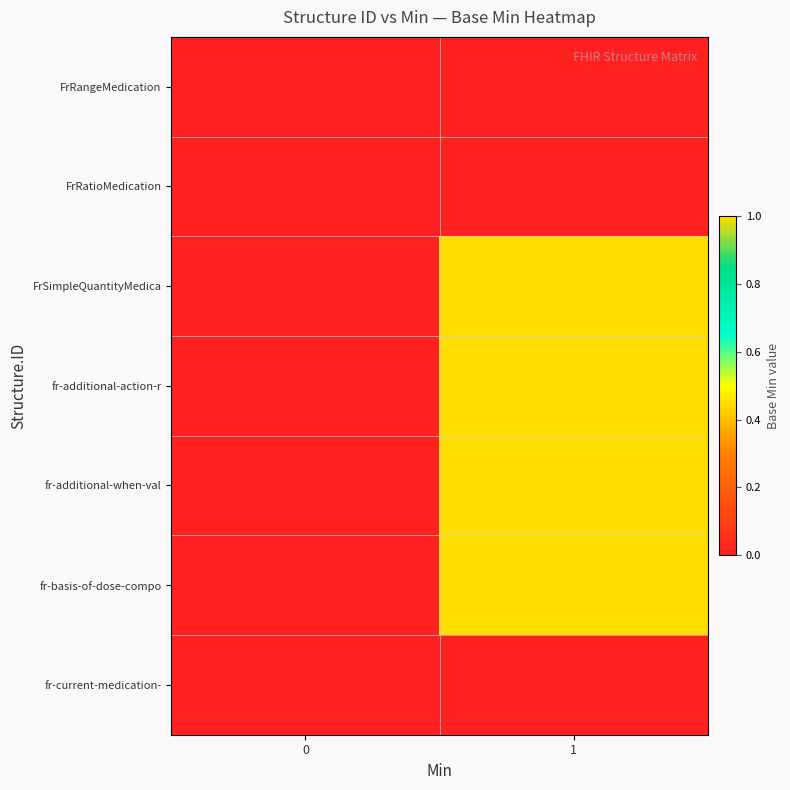

Reading left to right, transcribe all the data shown in this chart.

FrRangeMedication: 0=0	1=0
FrRatioMedication: 0=0	1=0
FrSimpleQuantityMedica: 0=0	1=1
fr-additional-action-r: 0=0	1=1
fr-additional-when-val: 0=0	1=1
fr-basis-of-dose-compo: 0=0	1=1
fr-current-medication-: 0=0	1=0